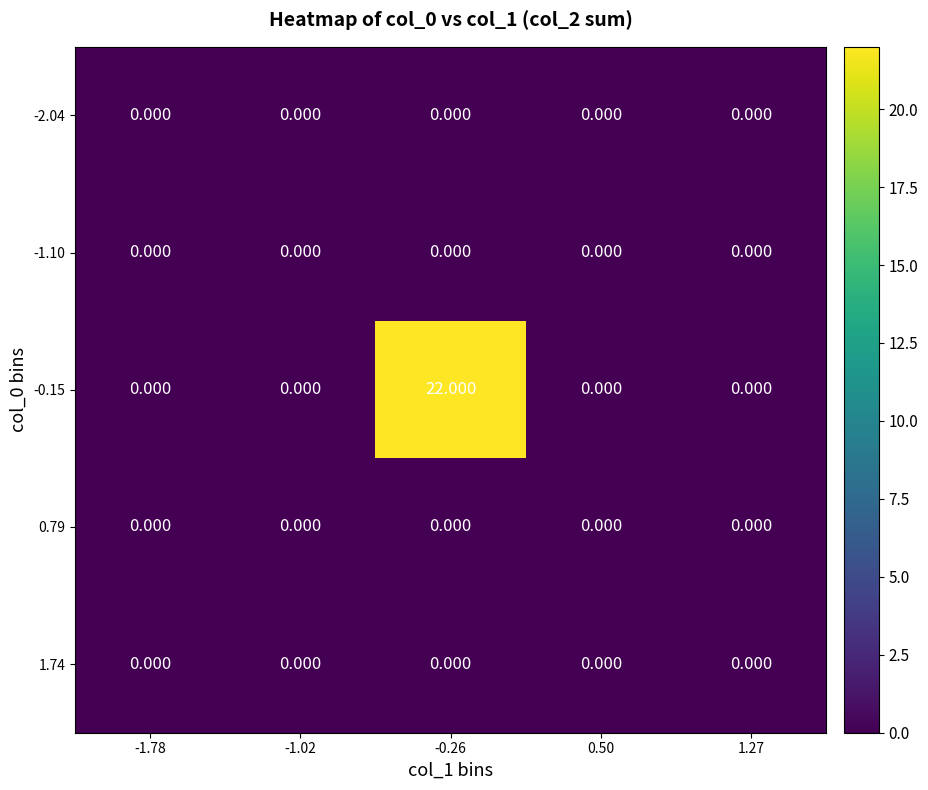

Rank the series by their maximum value, from highest to lowest.

-0.15, -2.04, -1.10, 0.79, 1.74